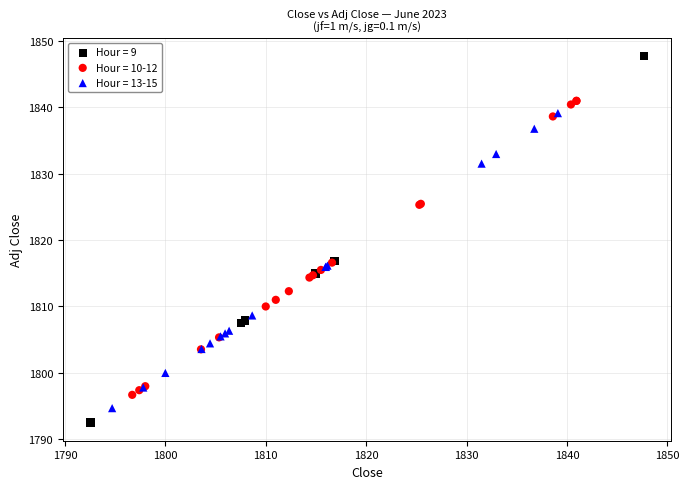

Which series has the widest spread of Y values?

Hour = 9